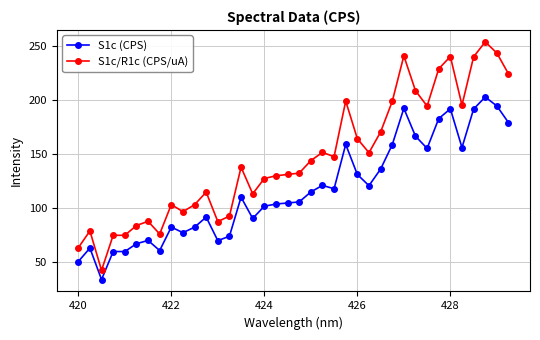

What is the value of the S1c (CPS) point at the 12th from the left?

91.5